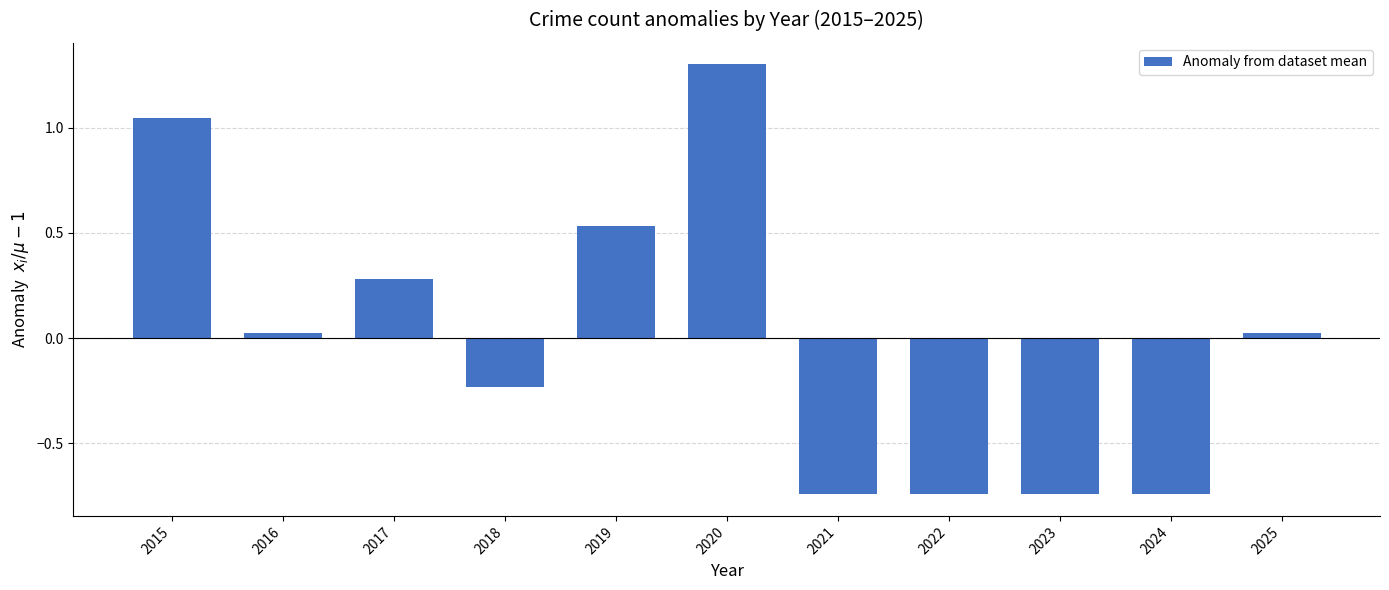

Where does the data first go above 0?

2015